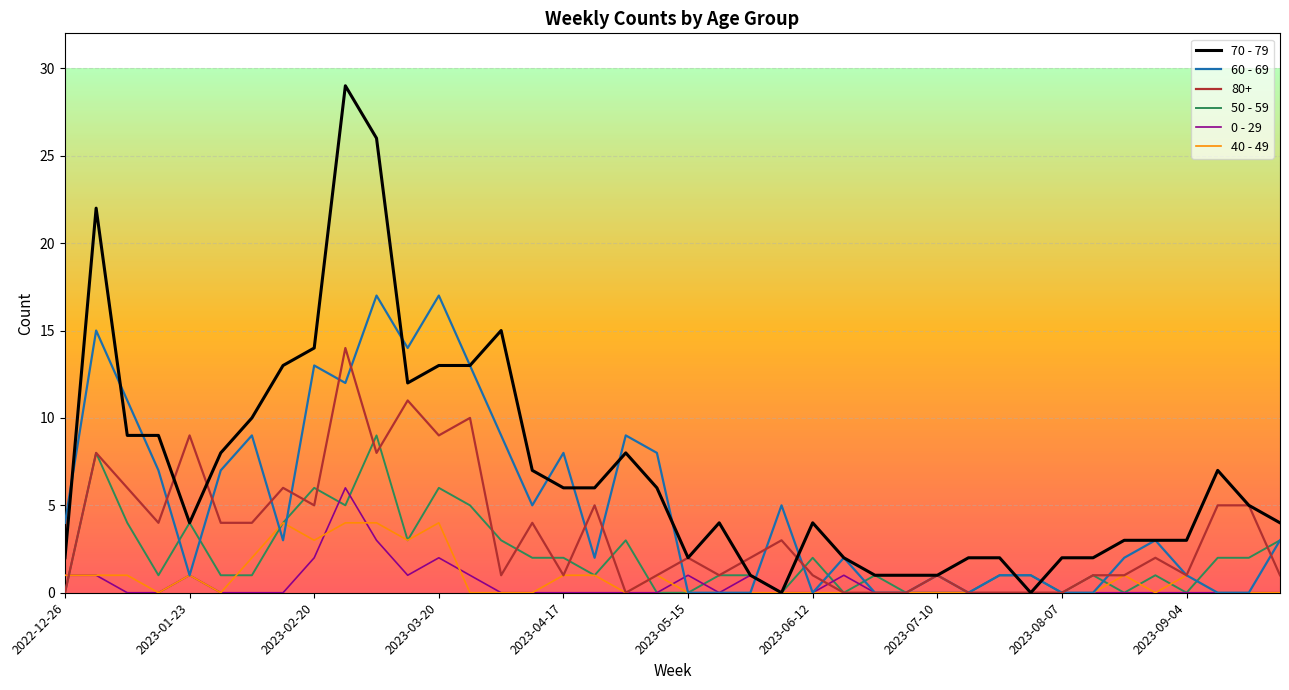

What is the maximum value shown in the chart?

29